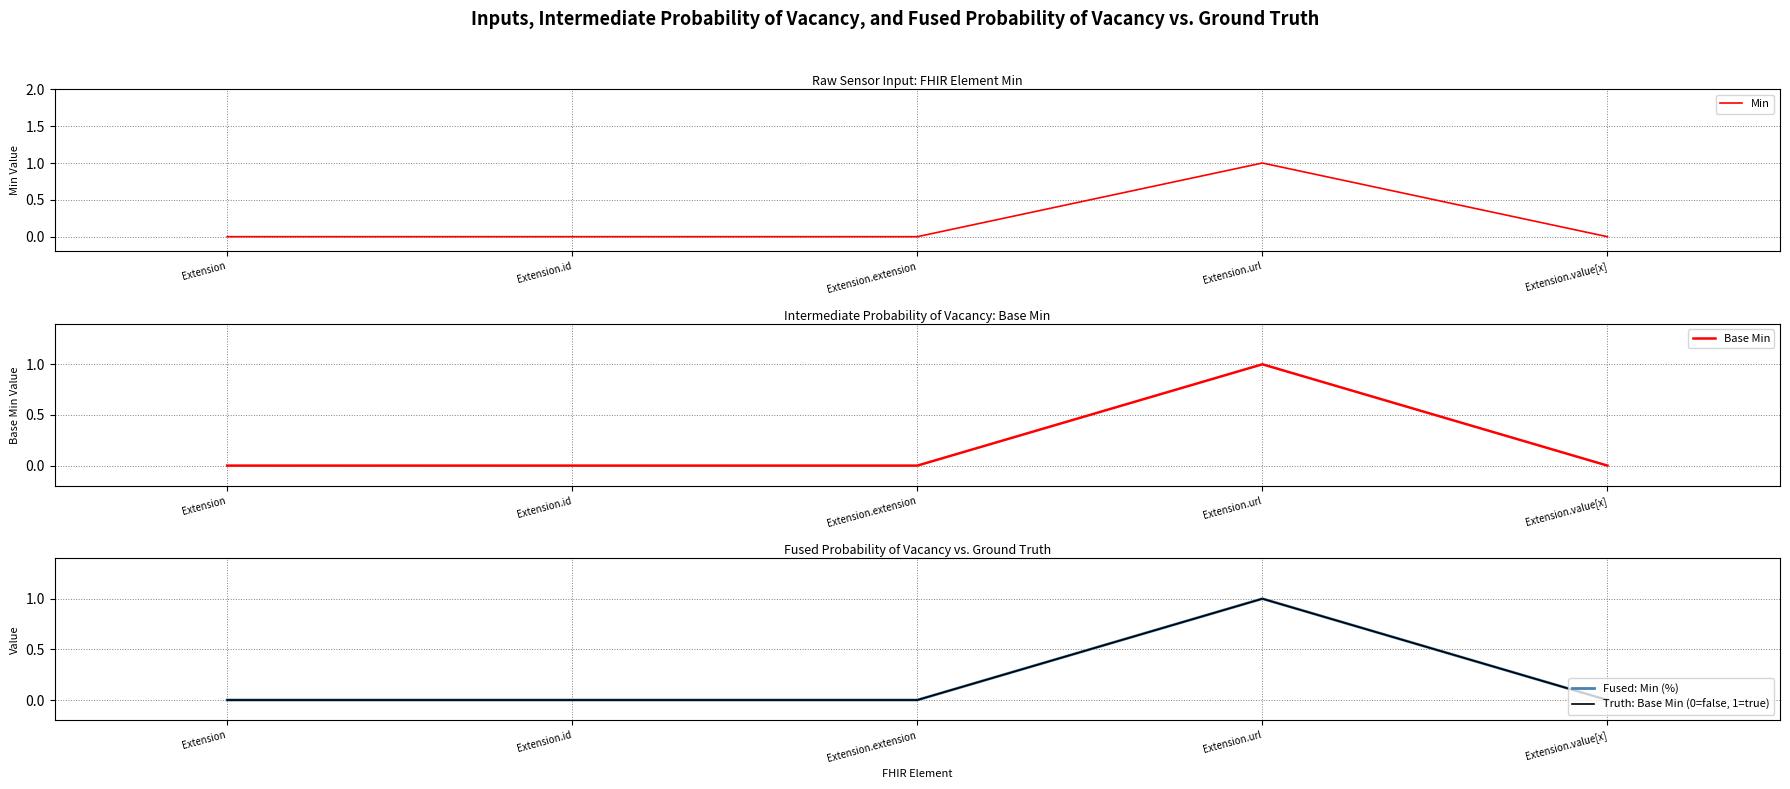

At Extension, list the series in order from smallest to largest.

Min, Base Min, Fused: Min (%), Truth: Base Min (0=false, 1=true)